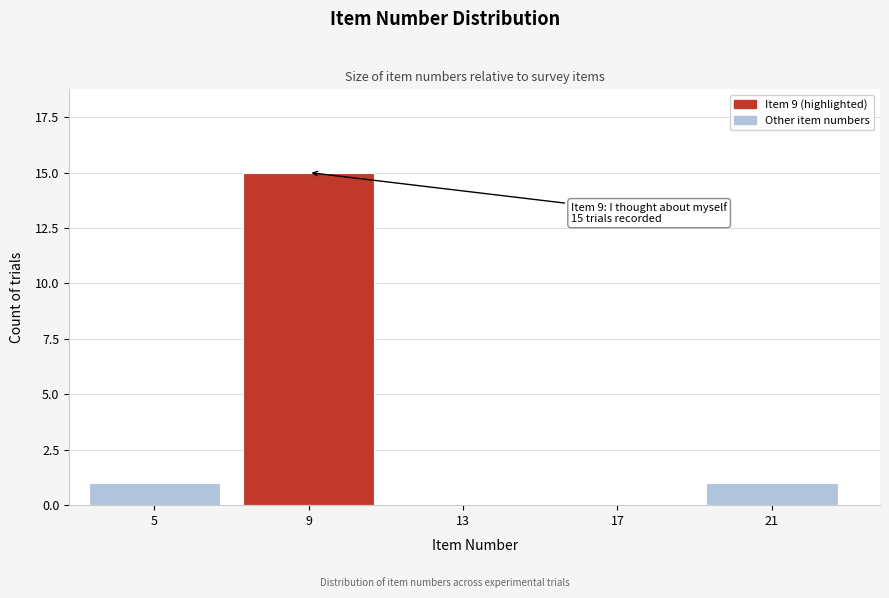

Reading right to left, transcribe all the data shown in this chart.

21=1	17=0	13=0	9=15	5=1